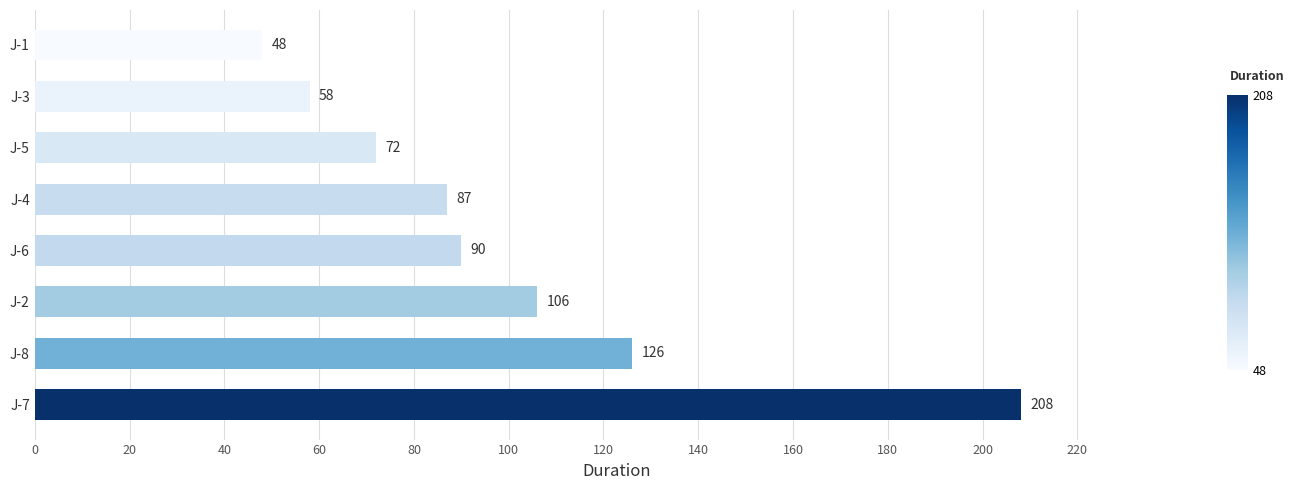

The chart shows a value of 48 at J-1. True or false?

True